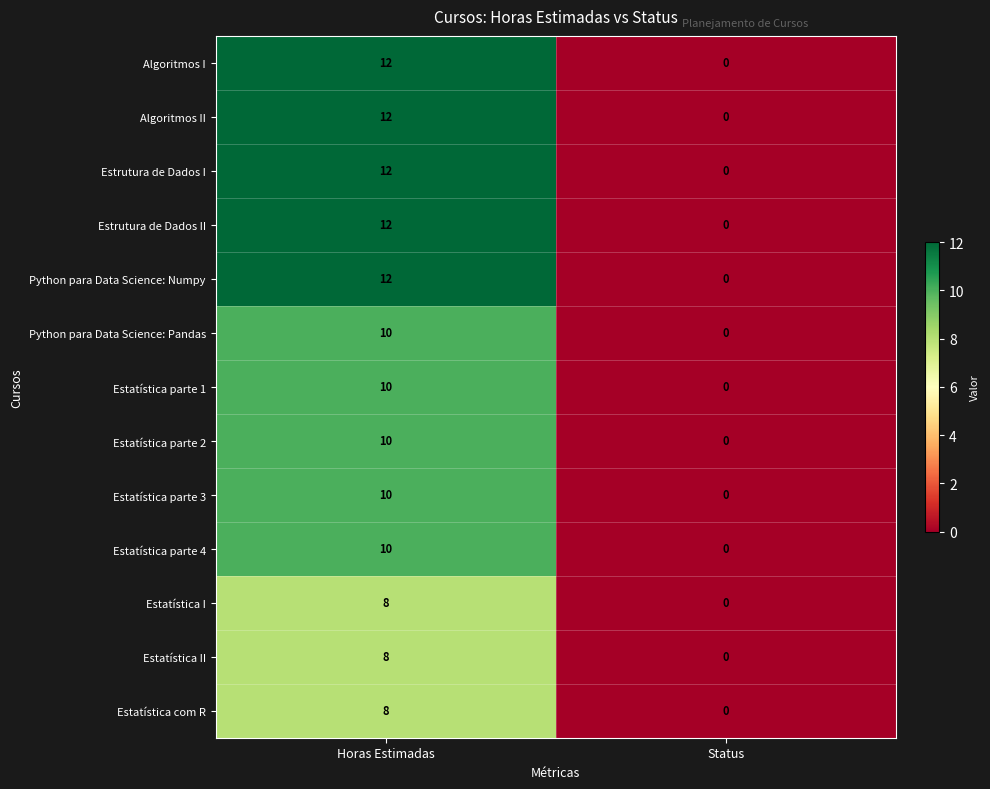

Reading right to left, transcribe all the data shown in this chart.

Algoritmos I: Status=0	Horas Estimadas=12
Algoritmos II: Status=0	Horas Estimadas=12
Estrutura de Dados I: Status=0	Horas Estimadas=12
Estrutura de Dados II: Status=0	Horas Estimadas=12
Python para Data Science: Numpy: Status=0	Horas Estimadas=12
Python para Data Science: Pandas: Status=0	Horas Estimadas=10
Estatística parte 1: Status=0	Horas Estimadas=10
Estatística parte 2: Status=0	Horas Estimadas=10
Estatística parte 3: Status=0	Horas Estimadas=10
Estatística parte 4: Status=0	Horas Estimadas=10
Estatística I: Status=0	Horas Estimadas=8
Estatística II: Status=0	Horas Estimadas=8
Estatística com R: Status=0	Horas Estimadas=8